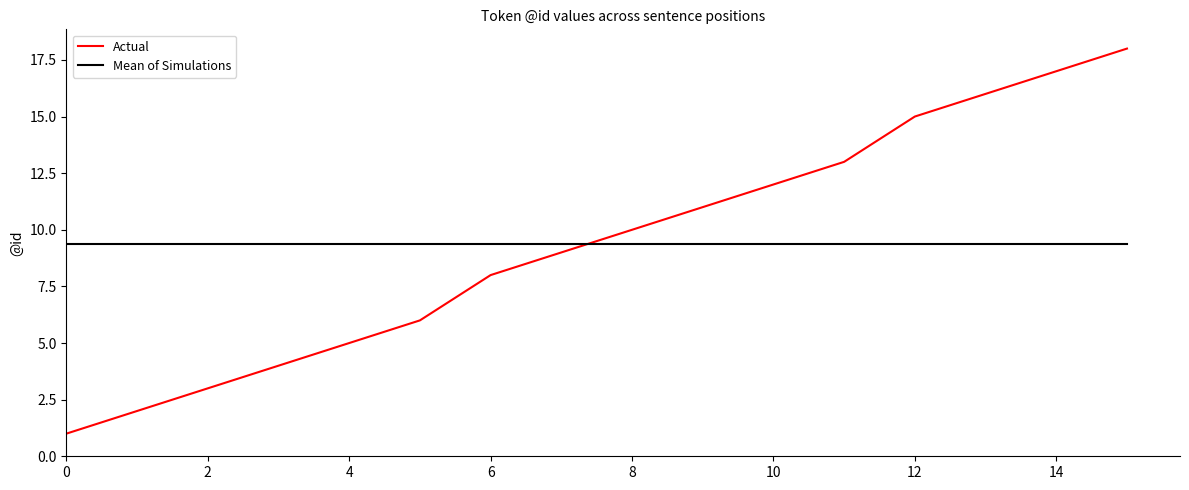

What is the difference between the maximum and minimum values in the Actual series?

17.0